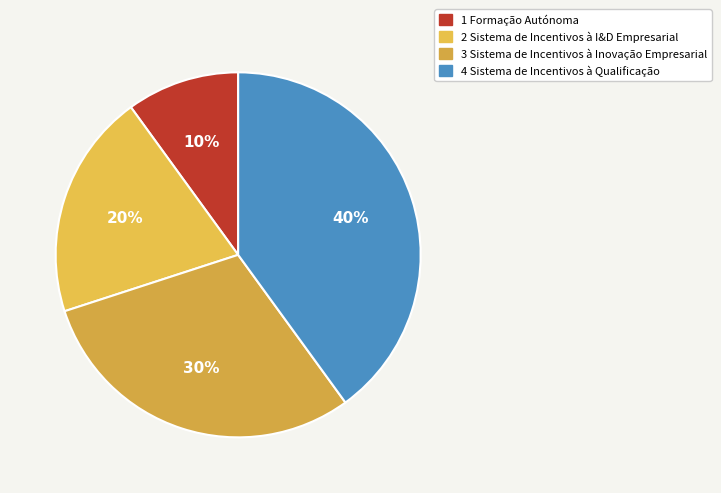

How many slices are in this pie chart?

4